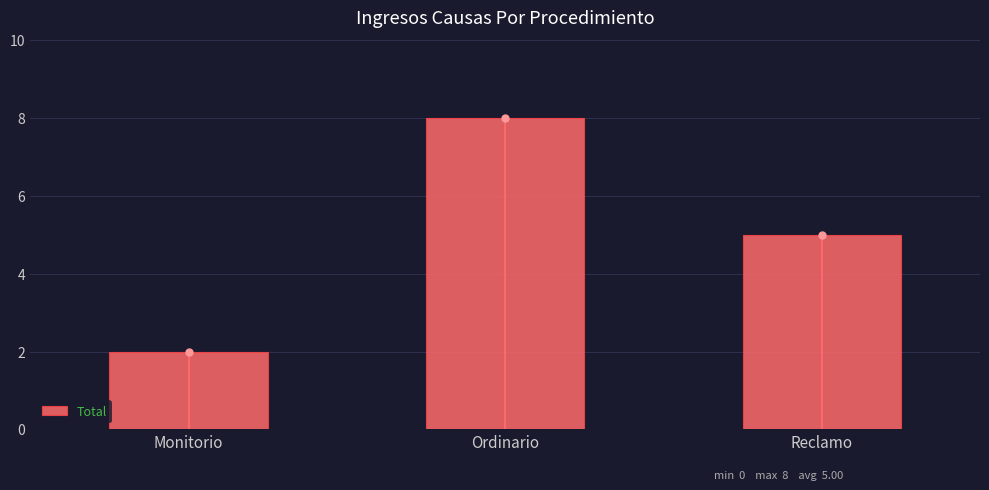

Count the number of data series in this chart.

1